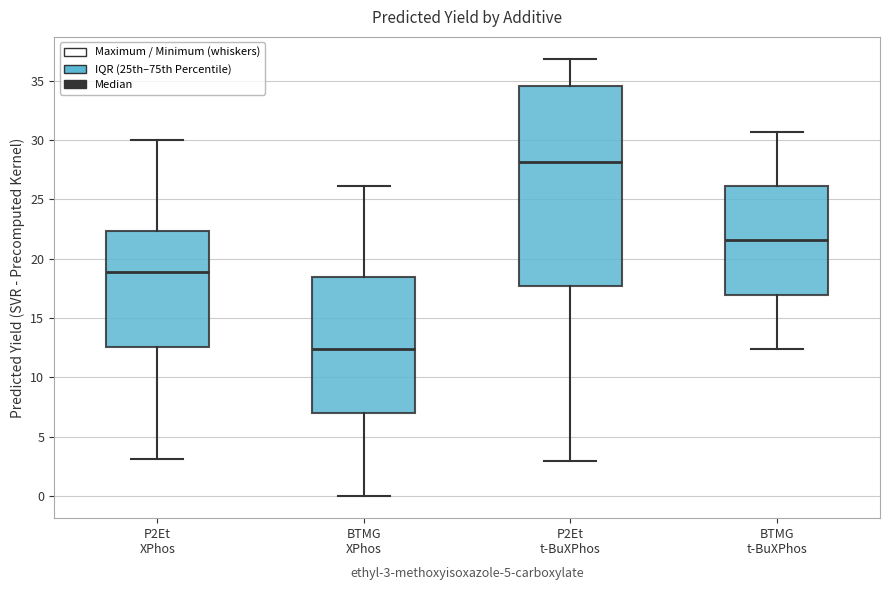

Reading left to right, read every box against the y-axis: the position of its median line, the range the box covers, and the ends of its whiskers. The values are not printed on the chart, so give them approximately, as read against the axis.

P2Et XPhos: median 19.0, box 12.5 to 22.5, whiskers 3.0 to 30.0
BTMG XPhos: median 12.5, box 7.0 to 18.5, whiskers 0.0 to 26.0
P2Et t-BuXPhos: median 28.0, box 17.5 to 34.5, whiskers 3.0 to 37.0
BTMG t-BuXPhos: median 21.5, box 17.0 to 26.0, whiskers 12.5 to 30.5